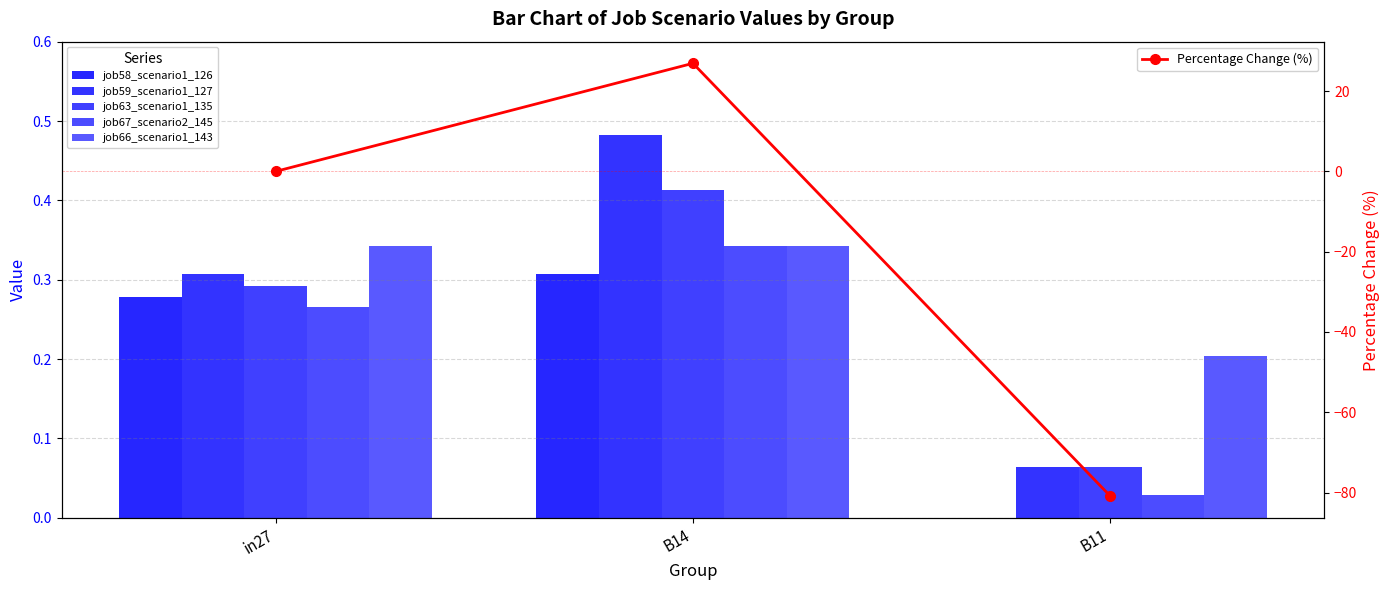

What is the approximate value of job67_scenario2_145 at B14?

0.3